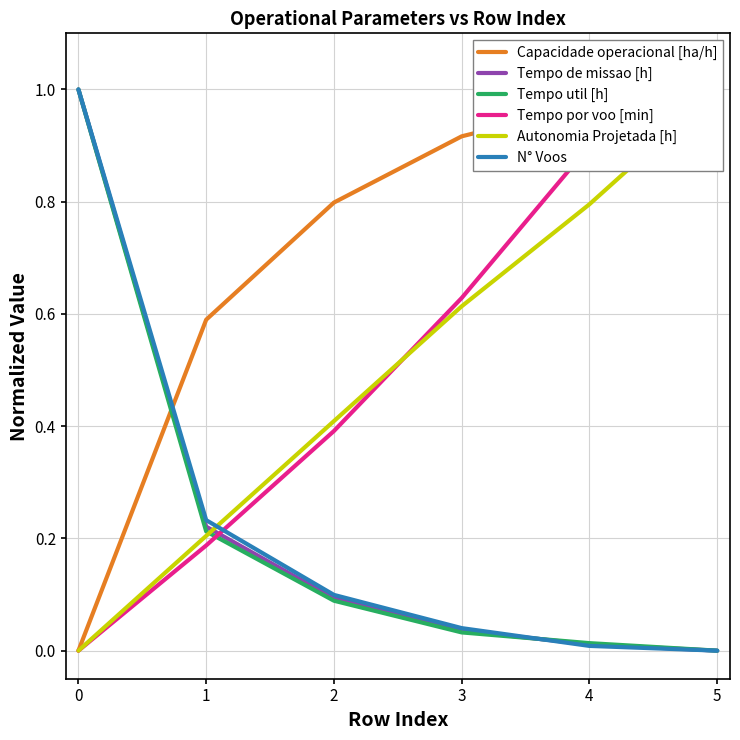

True or false: N° Voos has a value of -0.6 at 5.

False